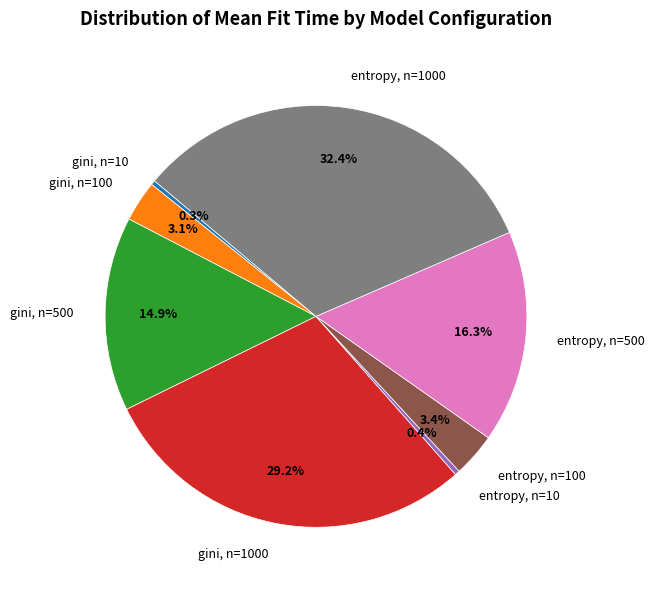

Combined, what portion of the pie is gini, n=100 and entropy, n=1000?

35.5%